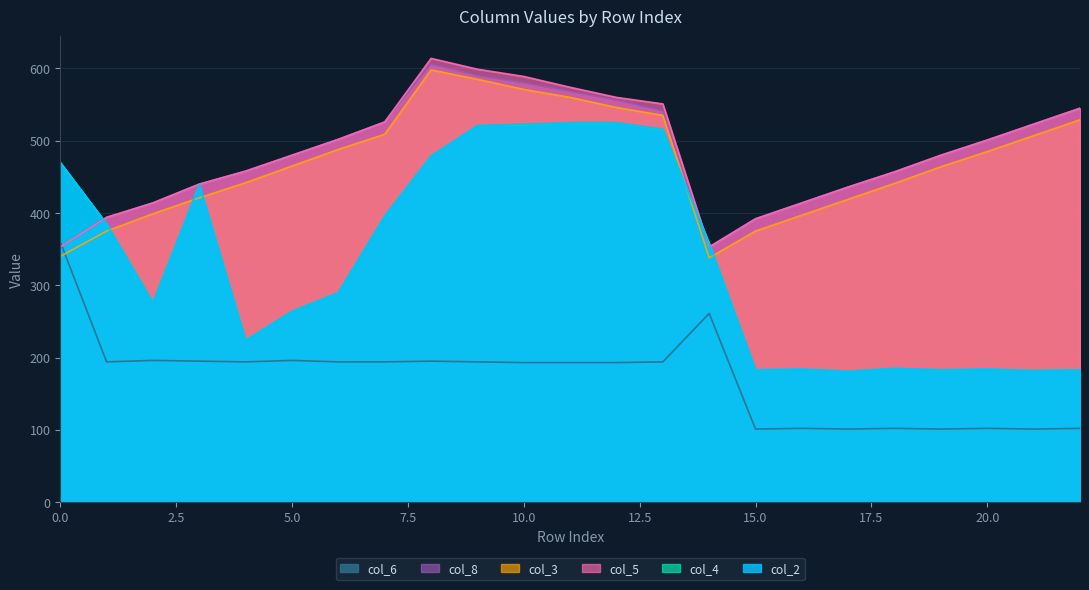

True or false: col_3 has more than 1 interior local peaks.

False